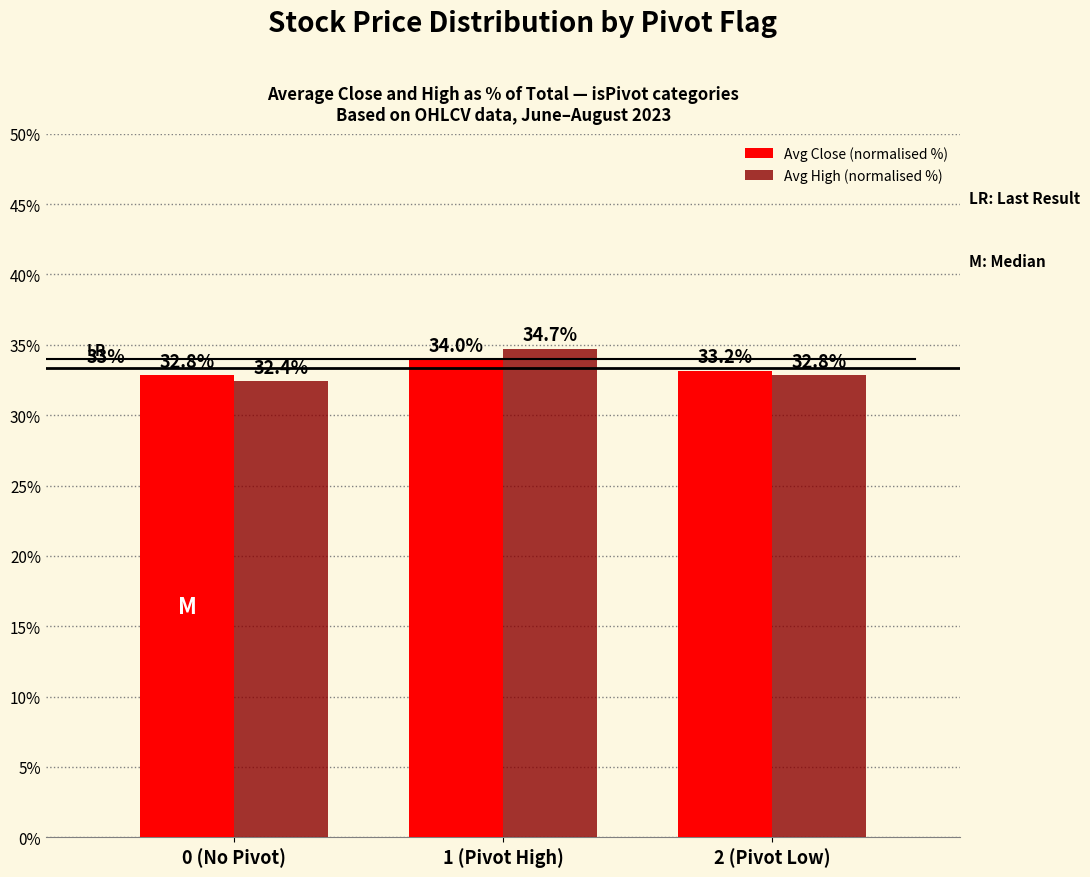

What is the sum of all Avg High (normalised %) values?

100.0